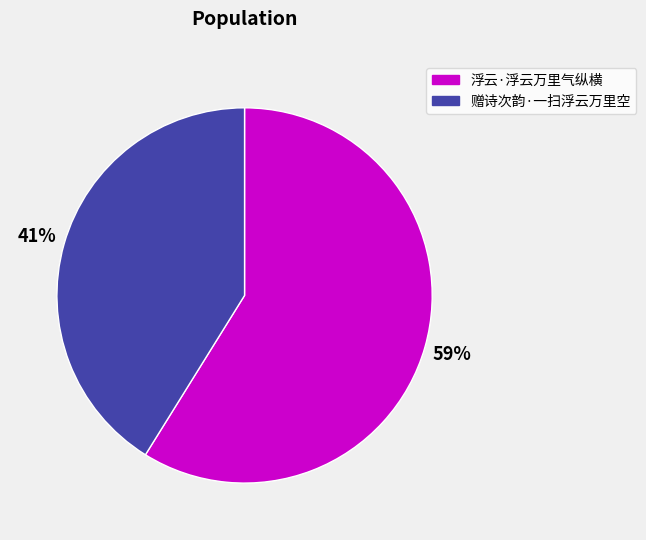

Count the number of slices in the pie.

2